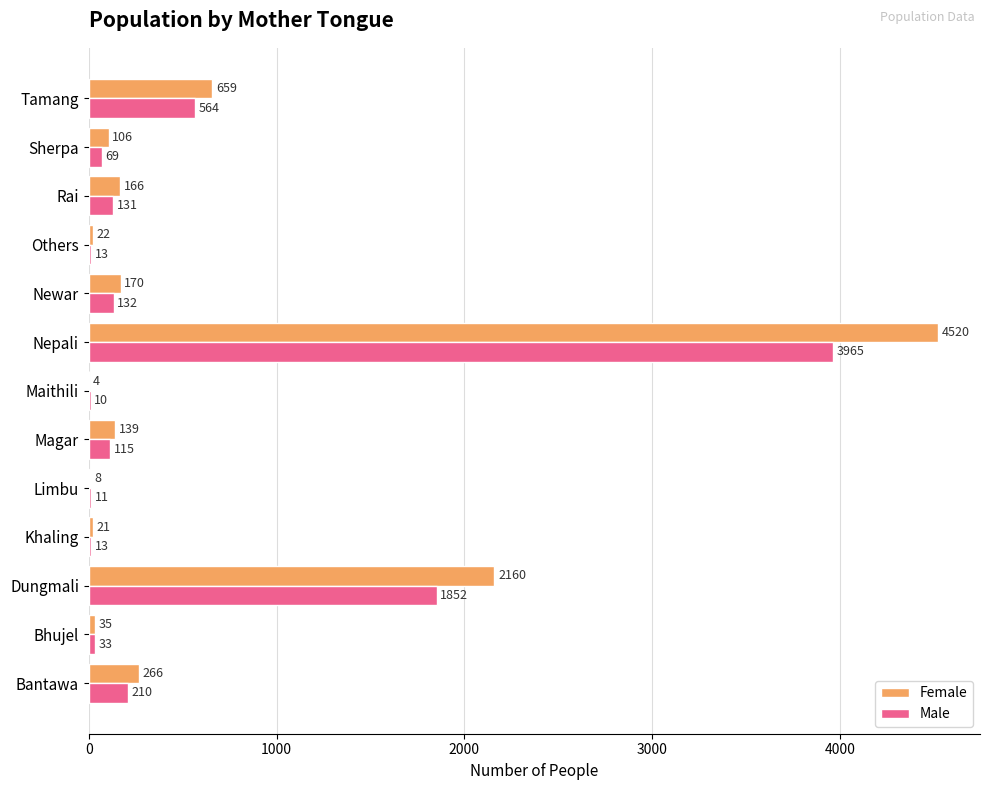

Count the number of categories in the chart.

13